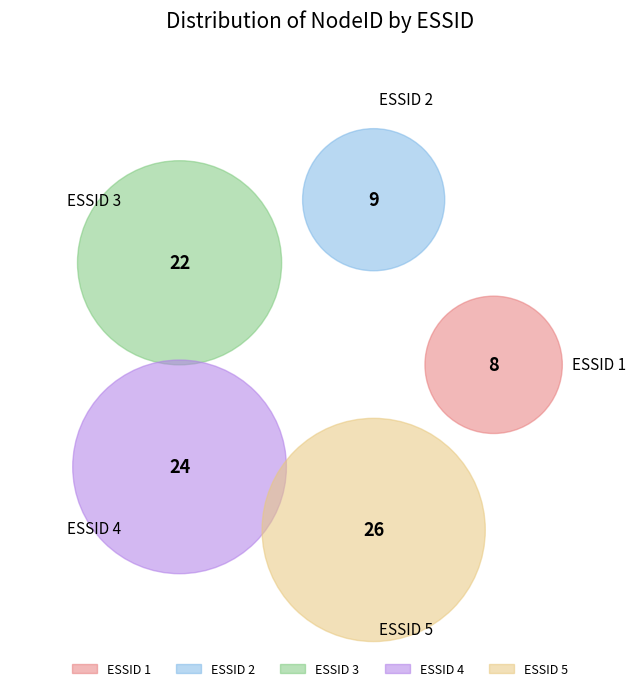

Does 3 account for over 50% of the chart?

No